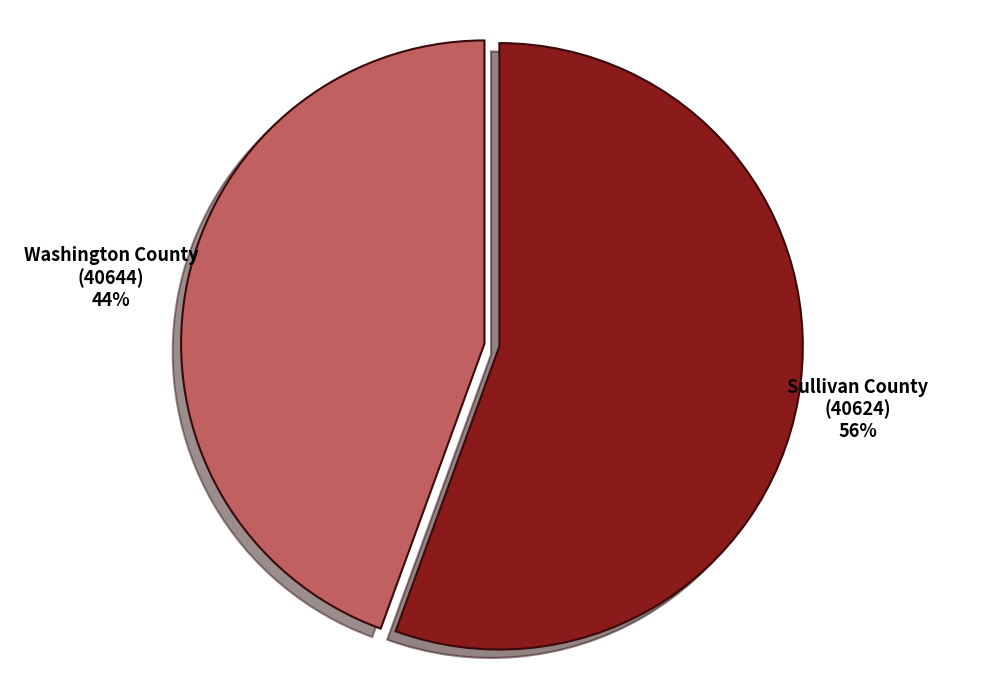

What is the smallest slice in the pie chart?

Washington County (40644)